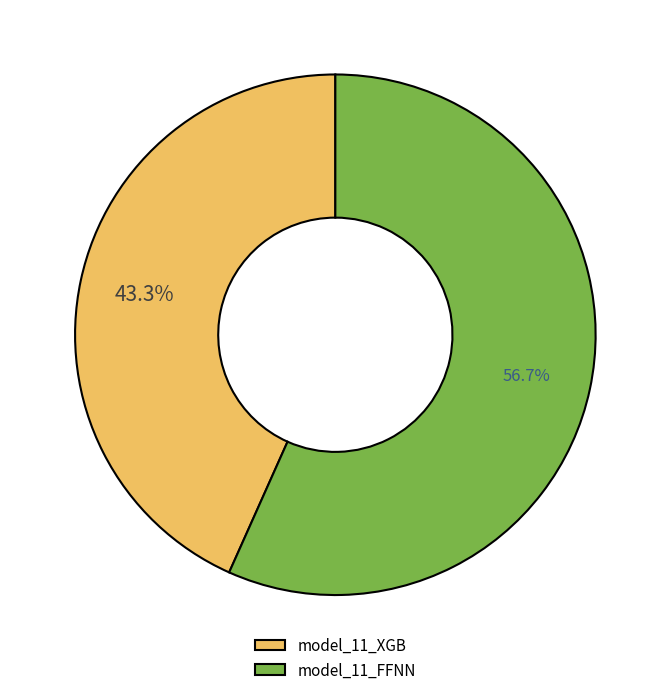

Which has a higher value, model_11_FFNN or model_11_XGB?

model_11_FFNN